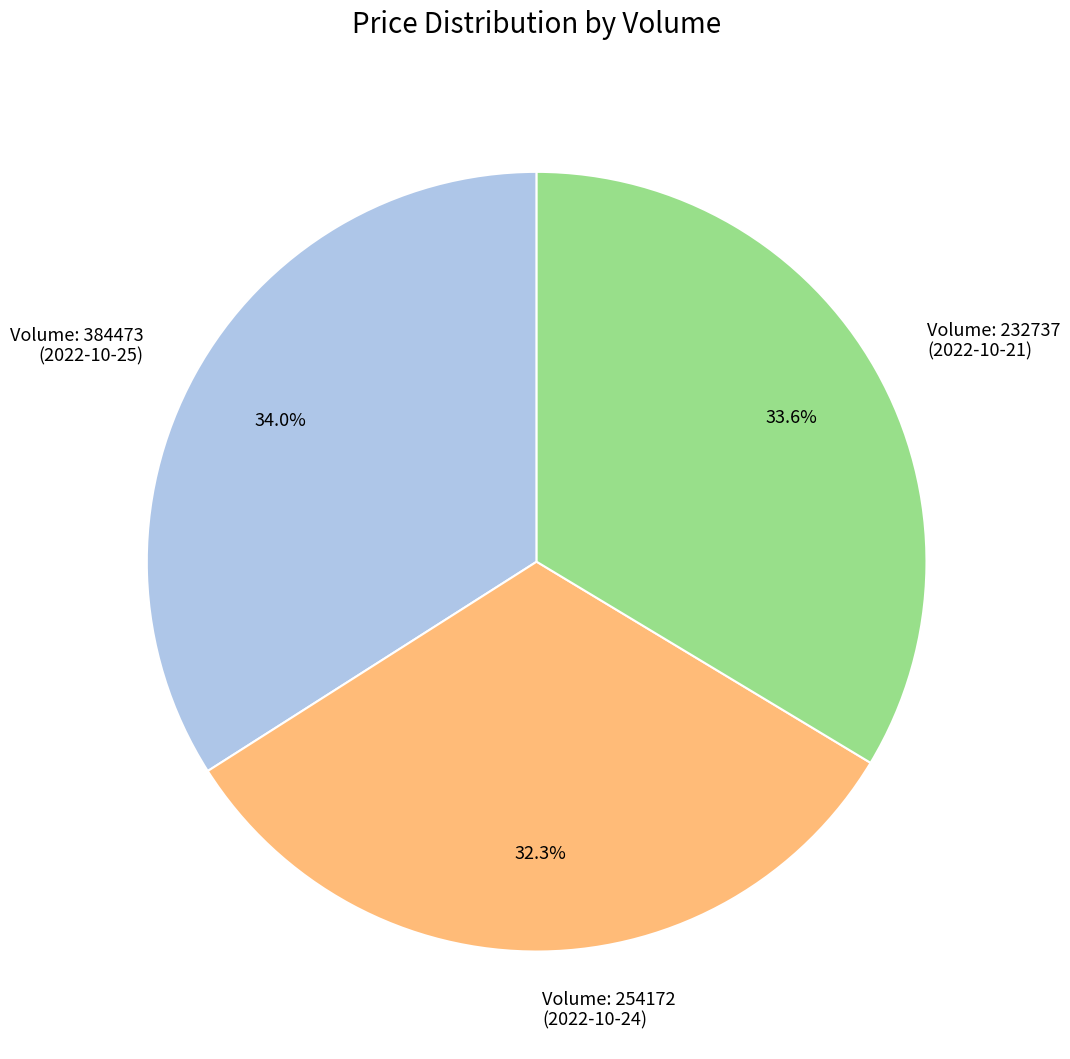

To the nearest percent, what is the difference between the largest and smallest slice percentages?

2%